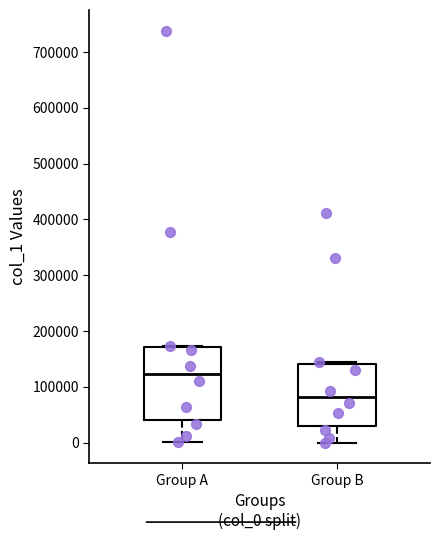

Reading left to right, transcribe this box plot: for each box, give where its median line is, the range the box spans, and where its two whiskers end, as read against the y-axis. The values are not printed on the chart, so give them approximately, as read against the axis.

Group A: median 120000, box 40000 to 170000, whiskers 0 to 170000
Group B: median 80000, box 30000 to 140000, whiskers 0 to 150000